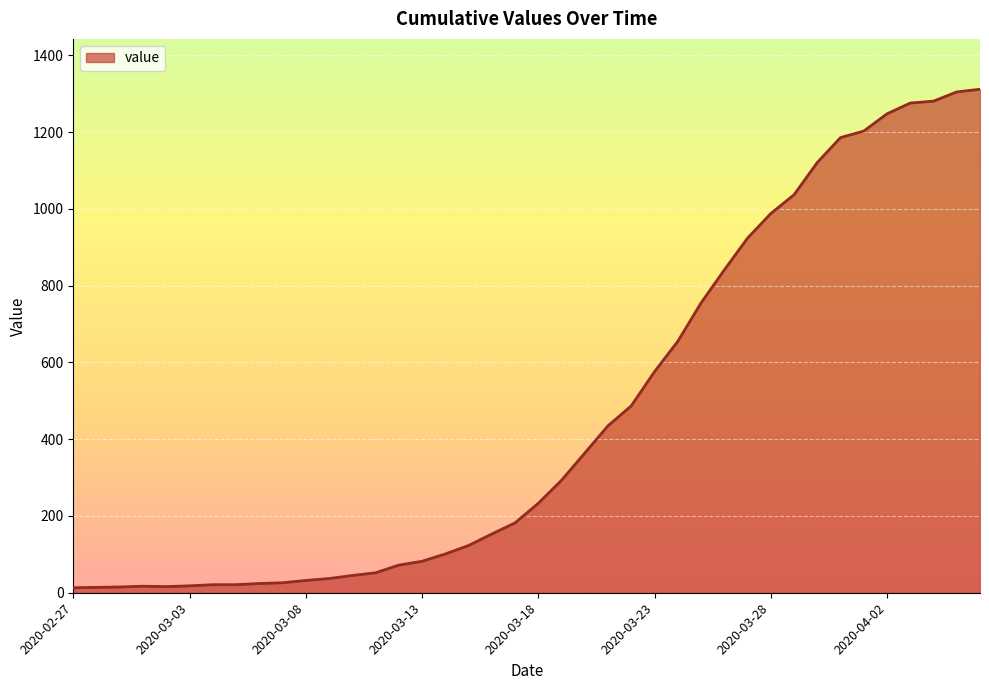

What is the difference between the maximum and minimum values?

1299